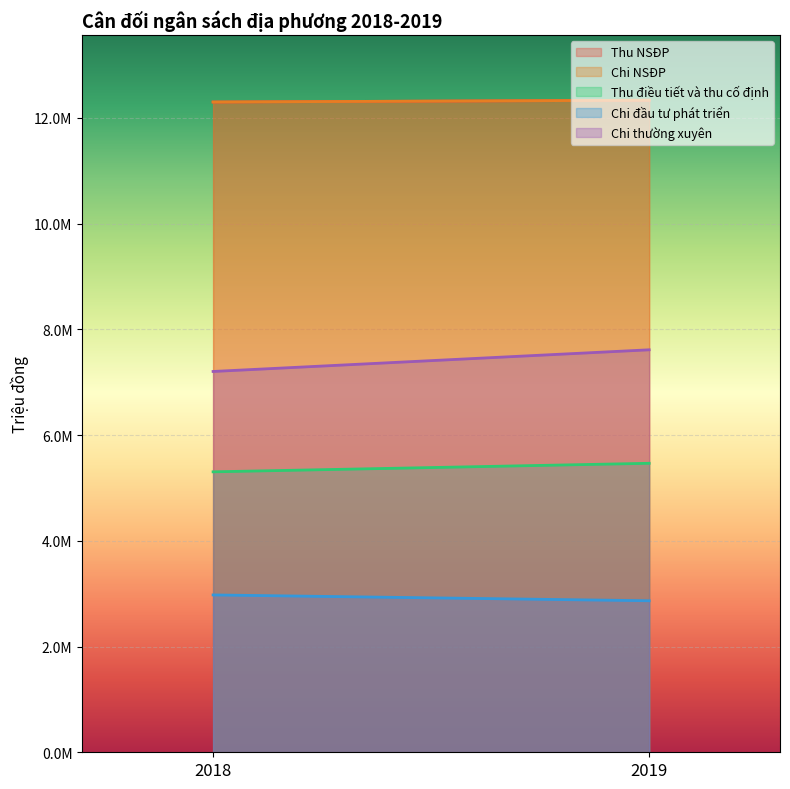

Does the chart display data point markers on the line(s)?

No